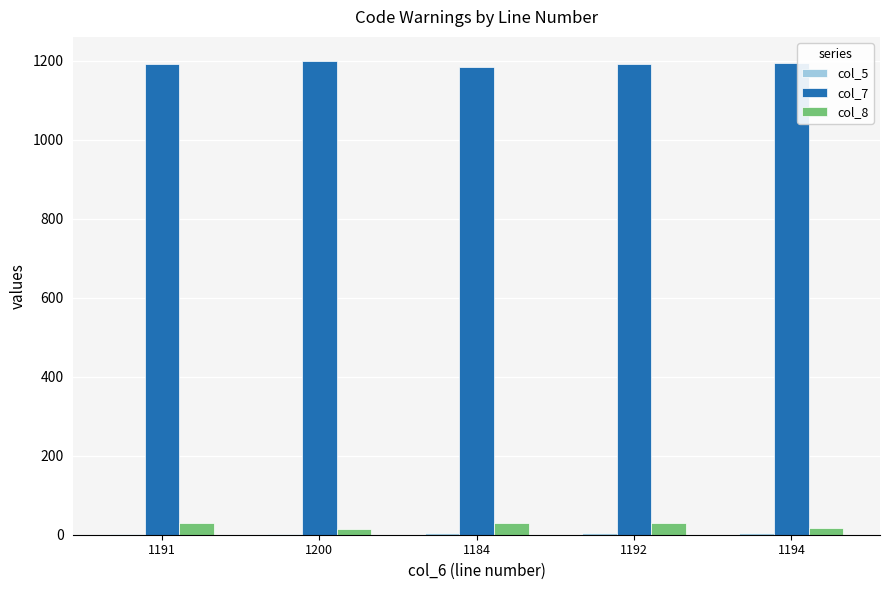

Is it true that col_7 equals 1200 at 1200?

True